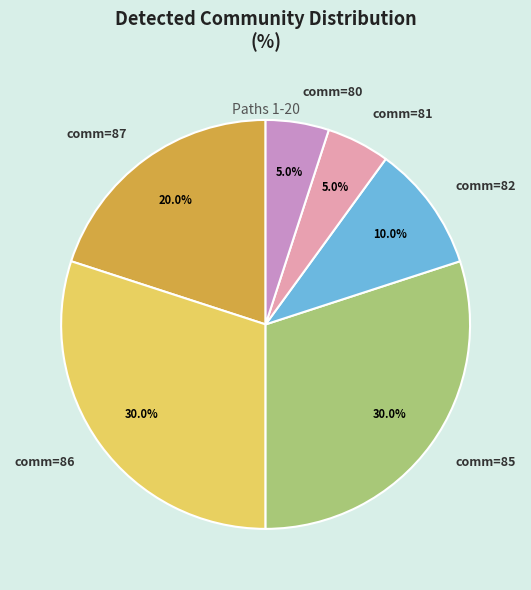

What is the ratio of the value at comm=82 to the value at comm=87?

0.5